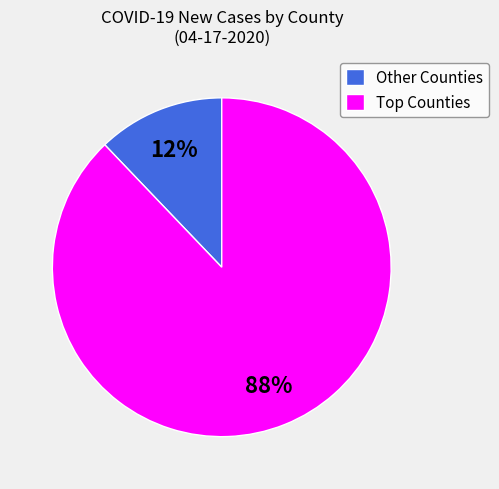

Which slice is the smallest?

Other Counties